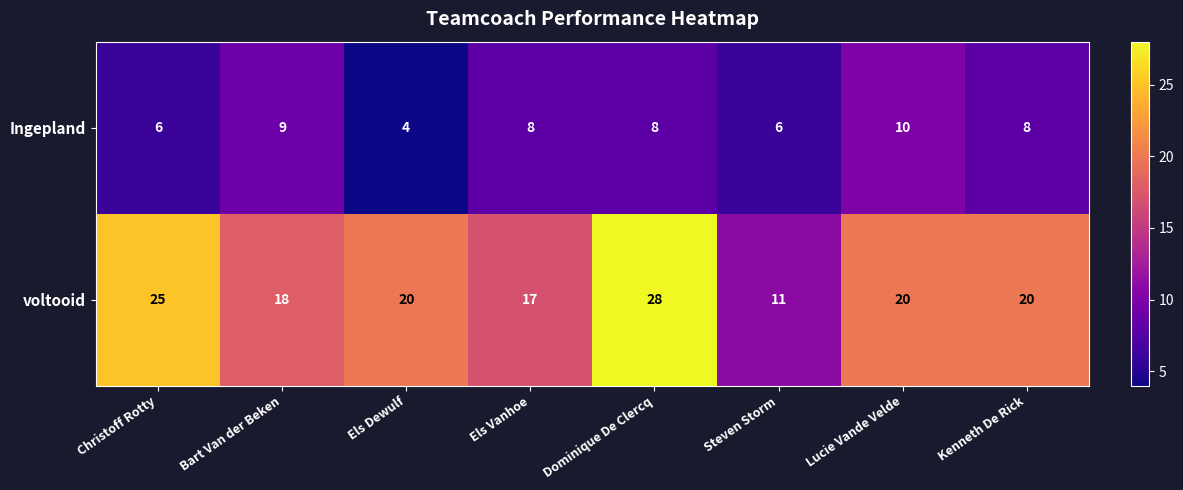

The value of voltooid at Kenneth De Rick is 20. True or false?

True